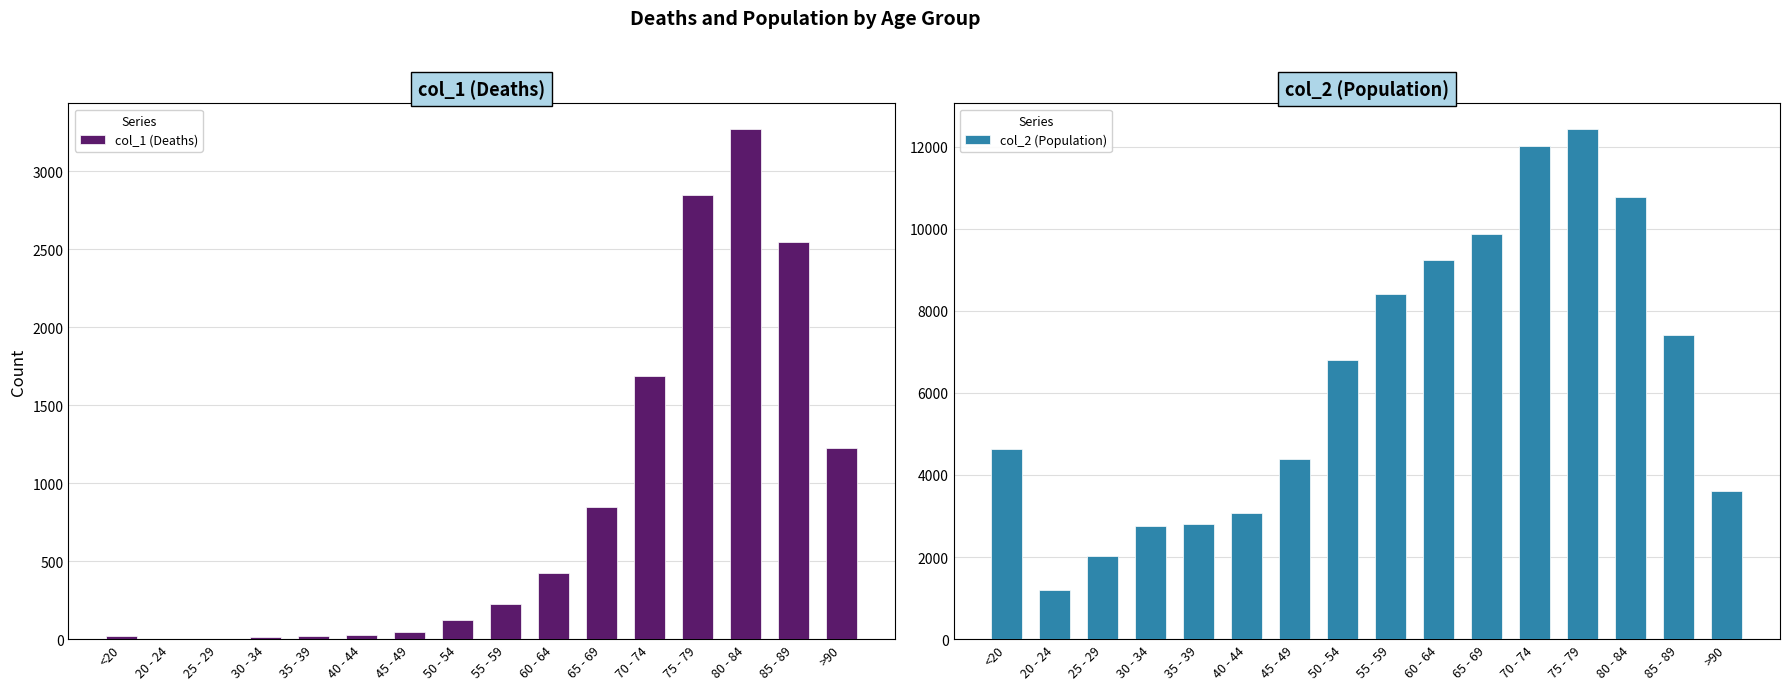

What is the label of the 8th bar from the right?

55 - 59